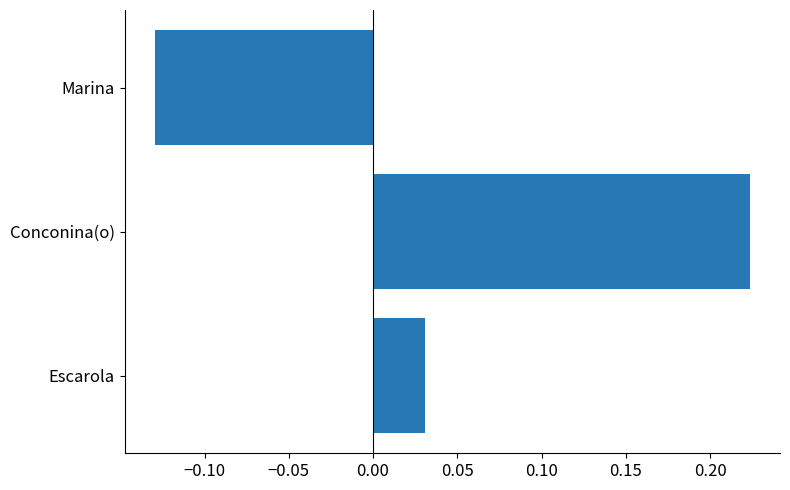

Which category has the highest value across all series?

Conconina(o)